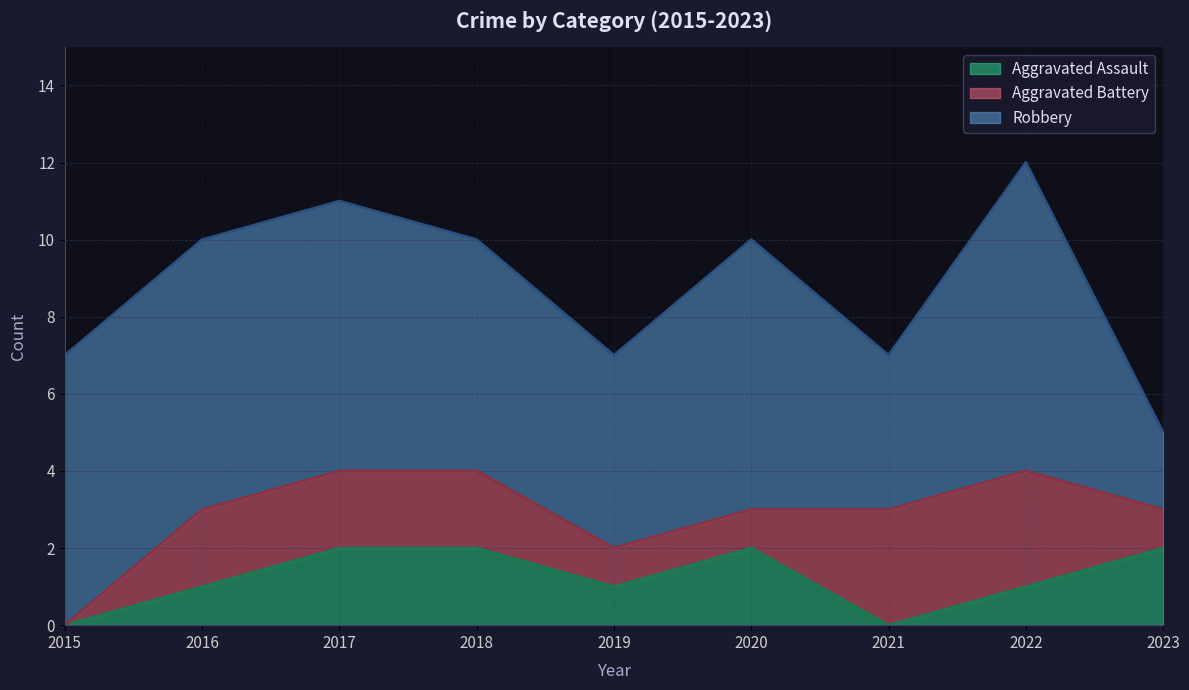

True or false: Aggravated Battery and Robbery cross at least once.

False